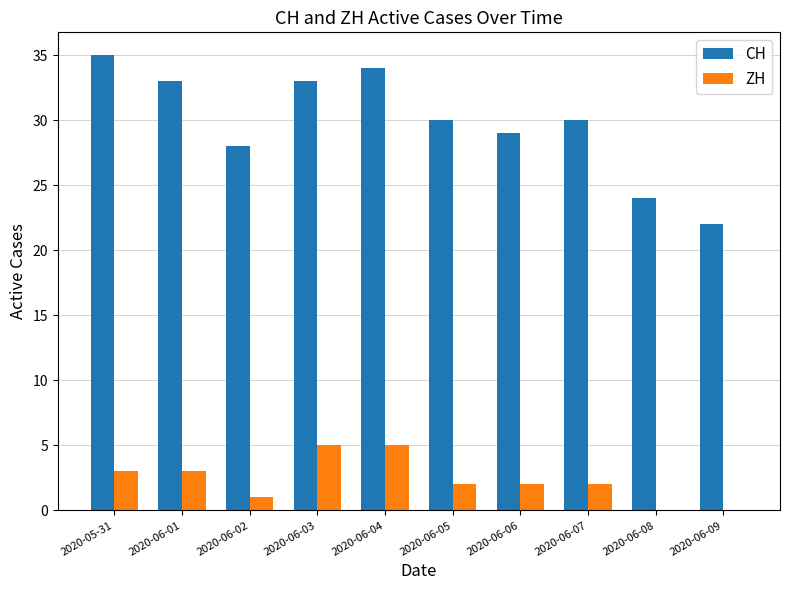

How many data points does each series have?

10